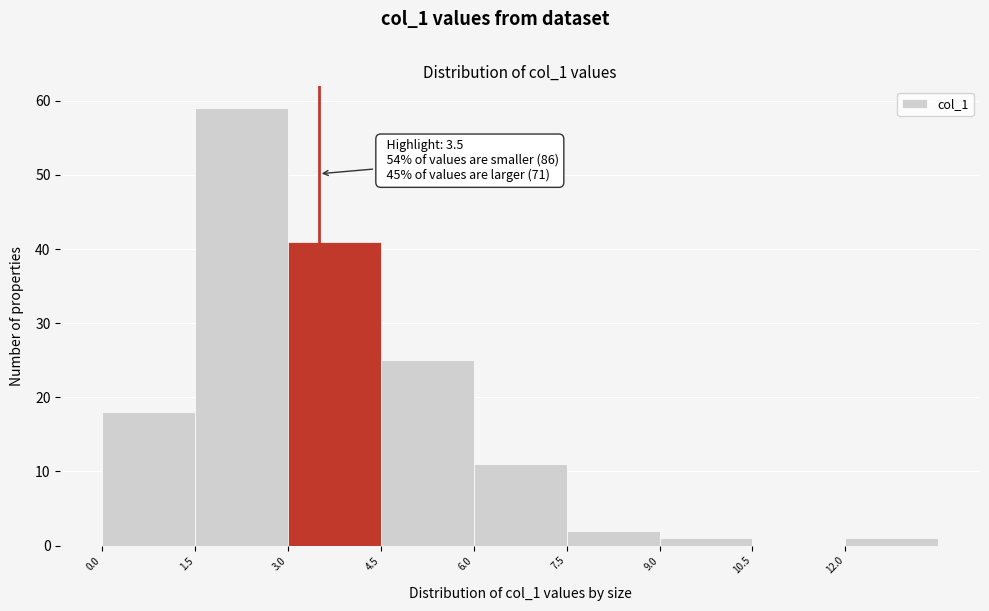

Over which range of the x-axis is the bar tallest?

1.5 to 3.0